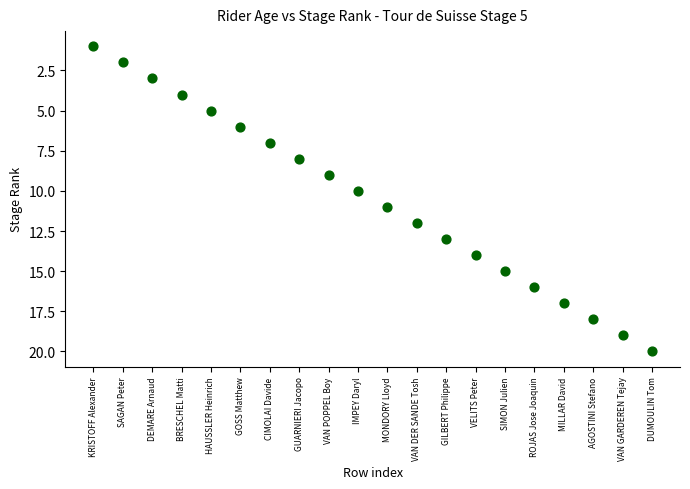

What is the range of Y values (max minus min)?

19